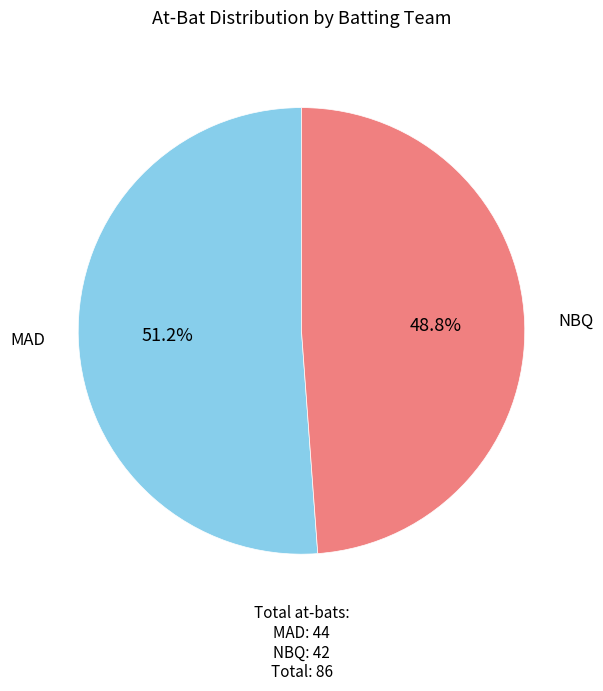

Is there a majority slice in this chart?

Yes